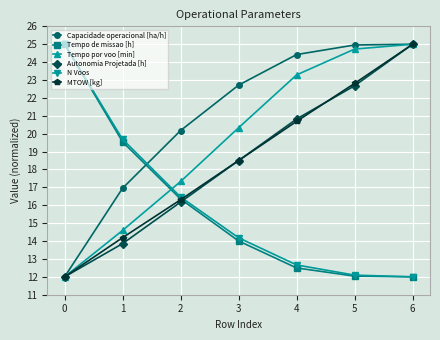

Which category has the highest value in the MTOW [kg] series?

6